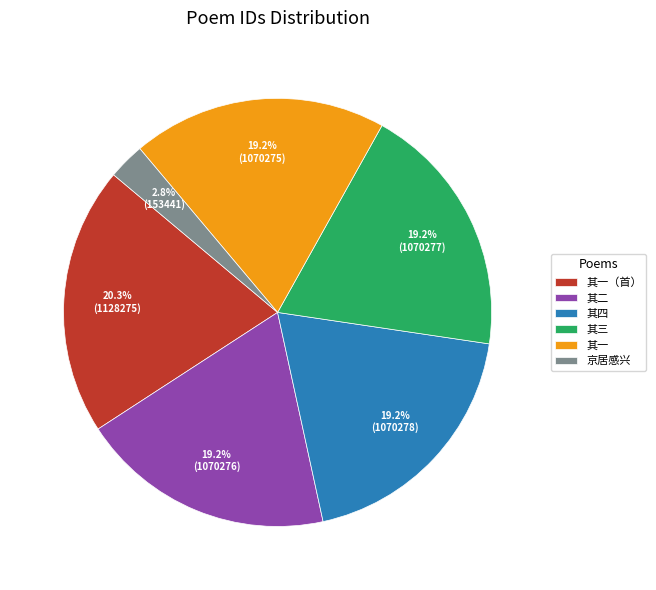

What portion of the pie excludes 其四?

80.8%